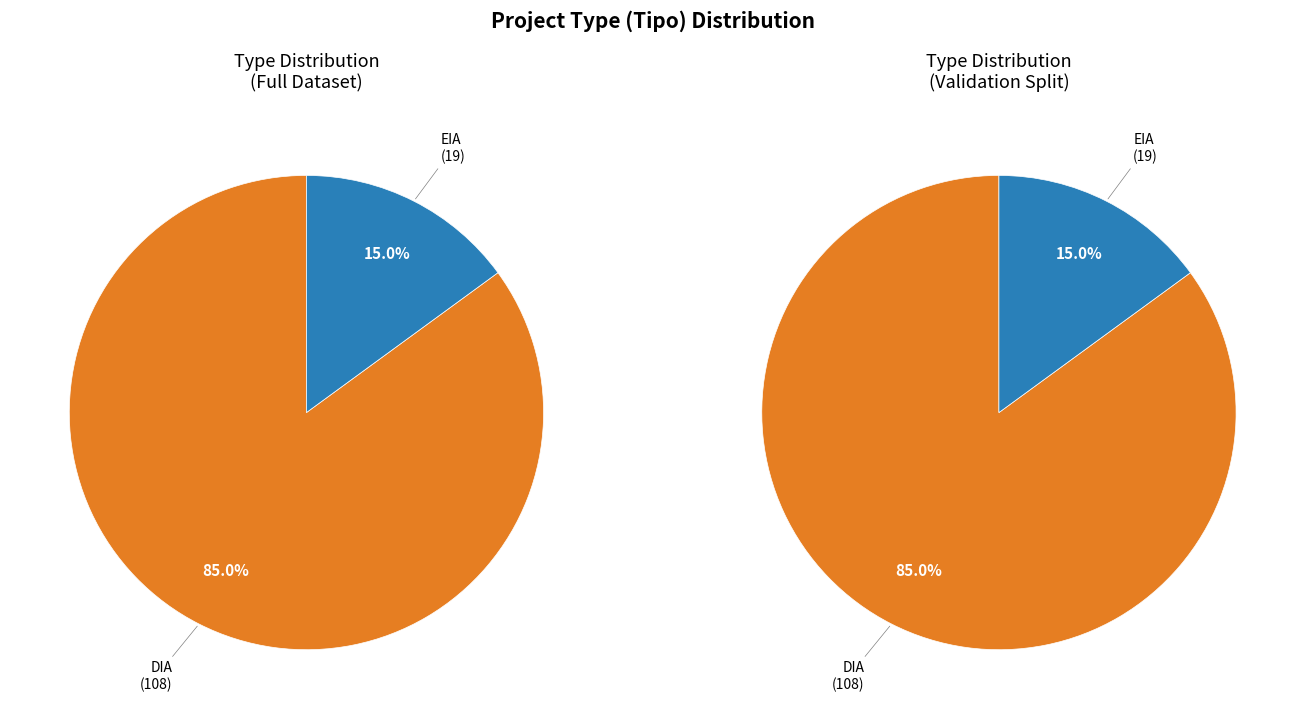

Which slice represents more than half of the pie?

DIA